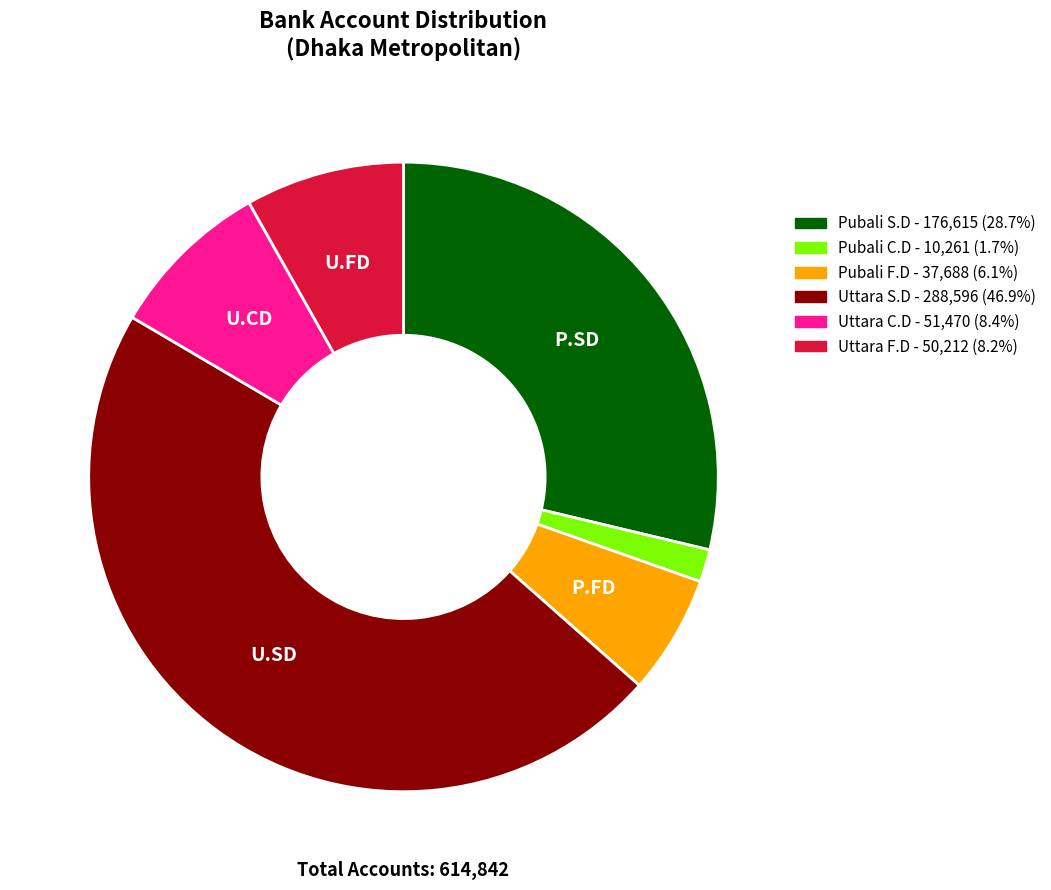

The Pubali F.D slice represents 6% of the pie. True or false?

True